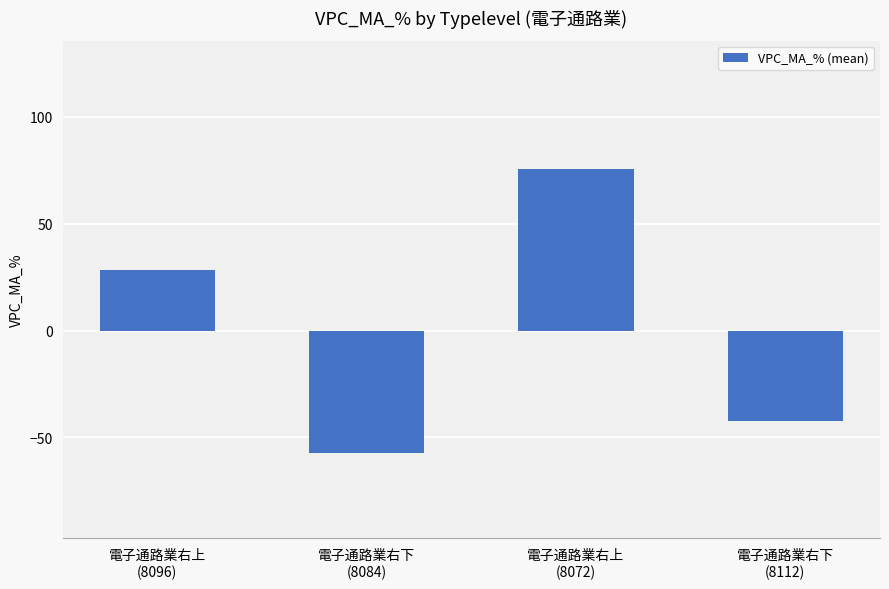

How many distinct data groups are displayed?

1